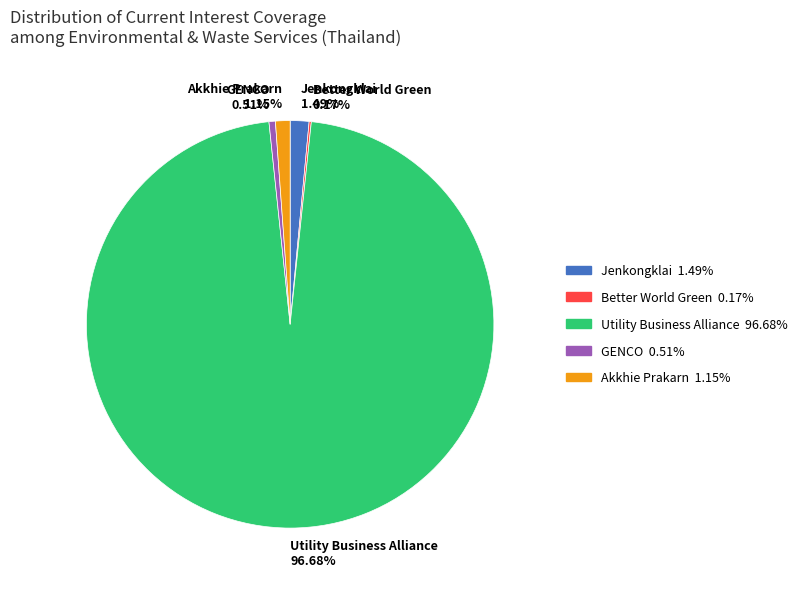

What is the largest slice in the pie chart?

Utility Business Alliance 96.68%